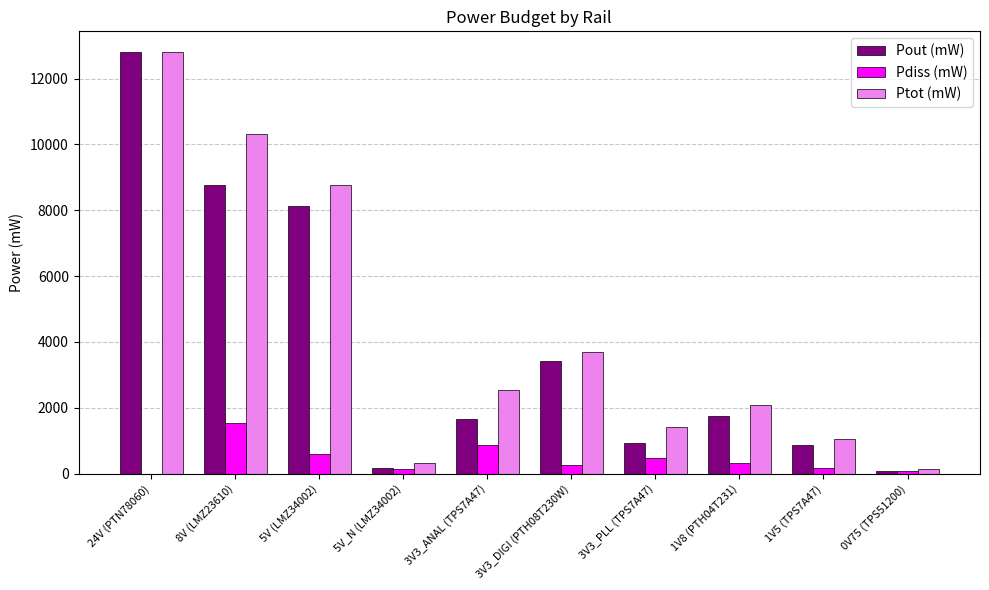

Where is Ptot (mW) nearest to the value 6470?

5V (LMZ34002)